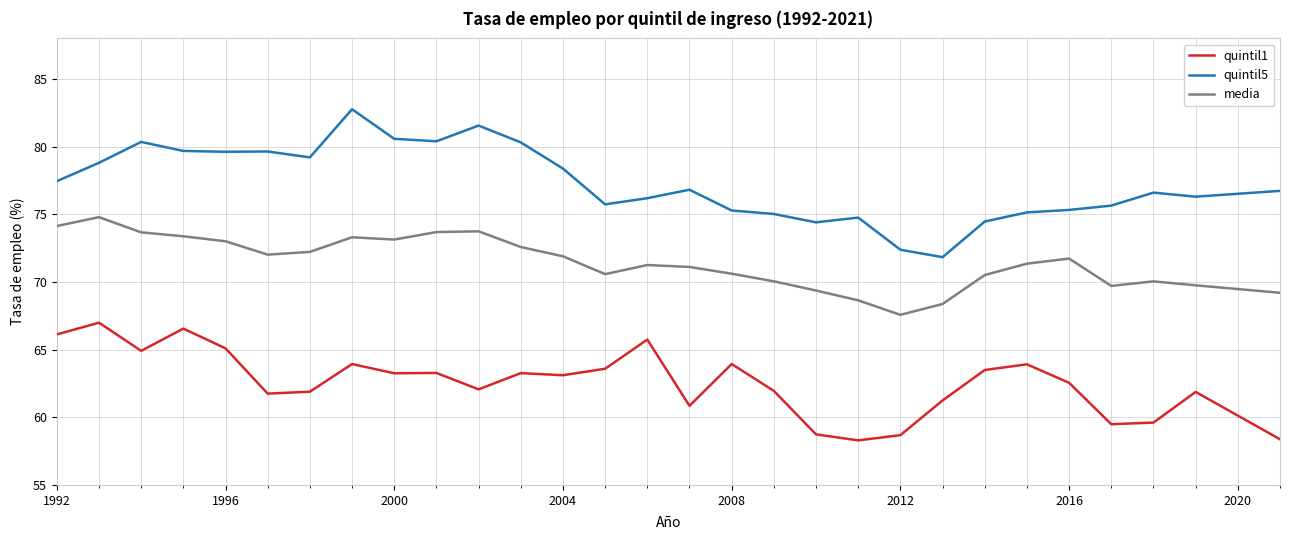

Which series has the largest total across all categories?

quintil5